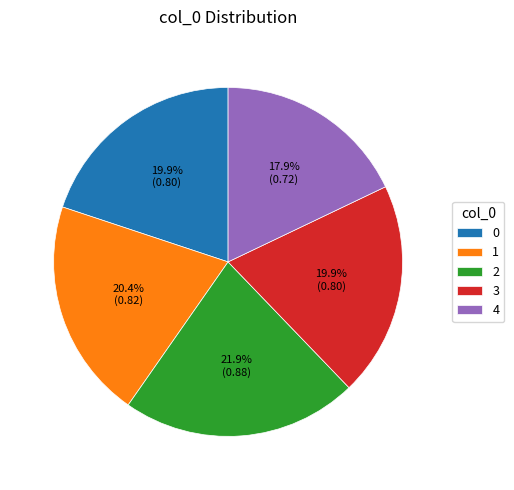

True or false: 3 accounts for 6% of the total.

False